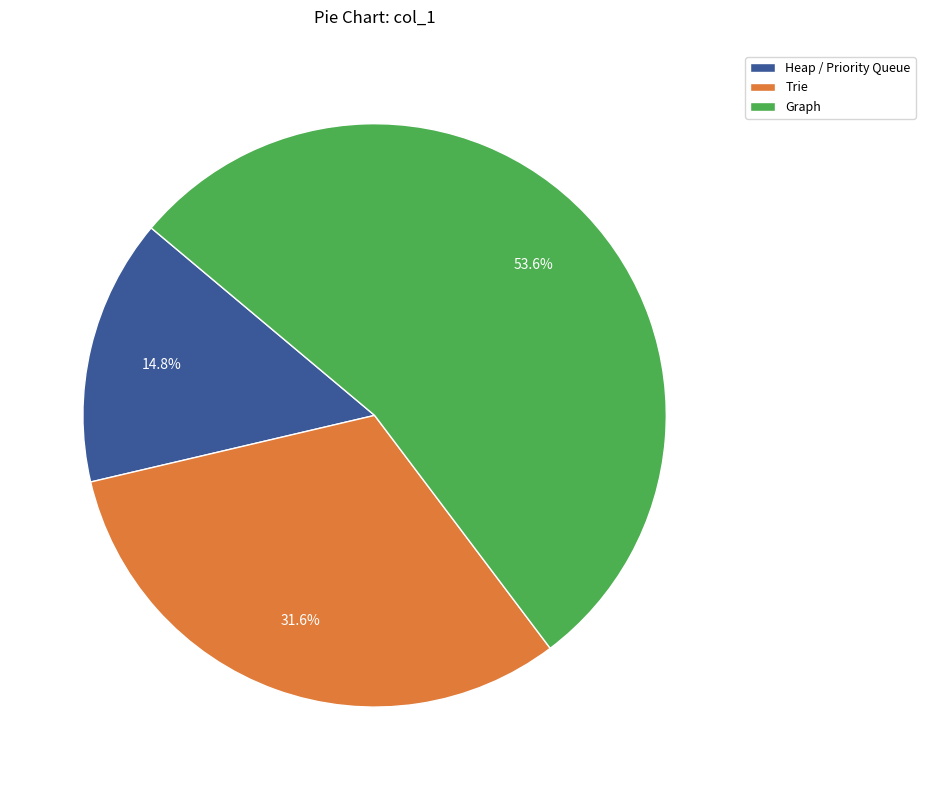

The Trie slice represents 21% of the pie. True or false?

False